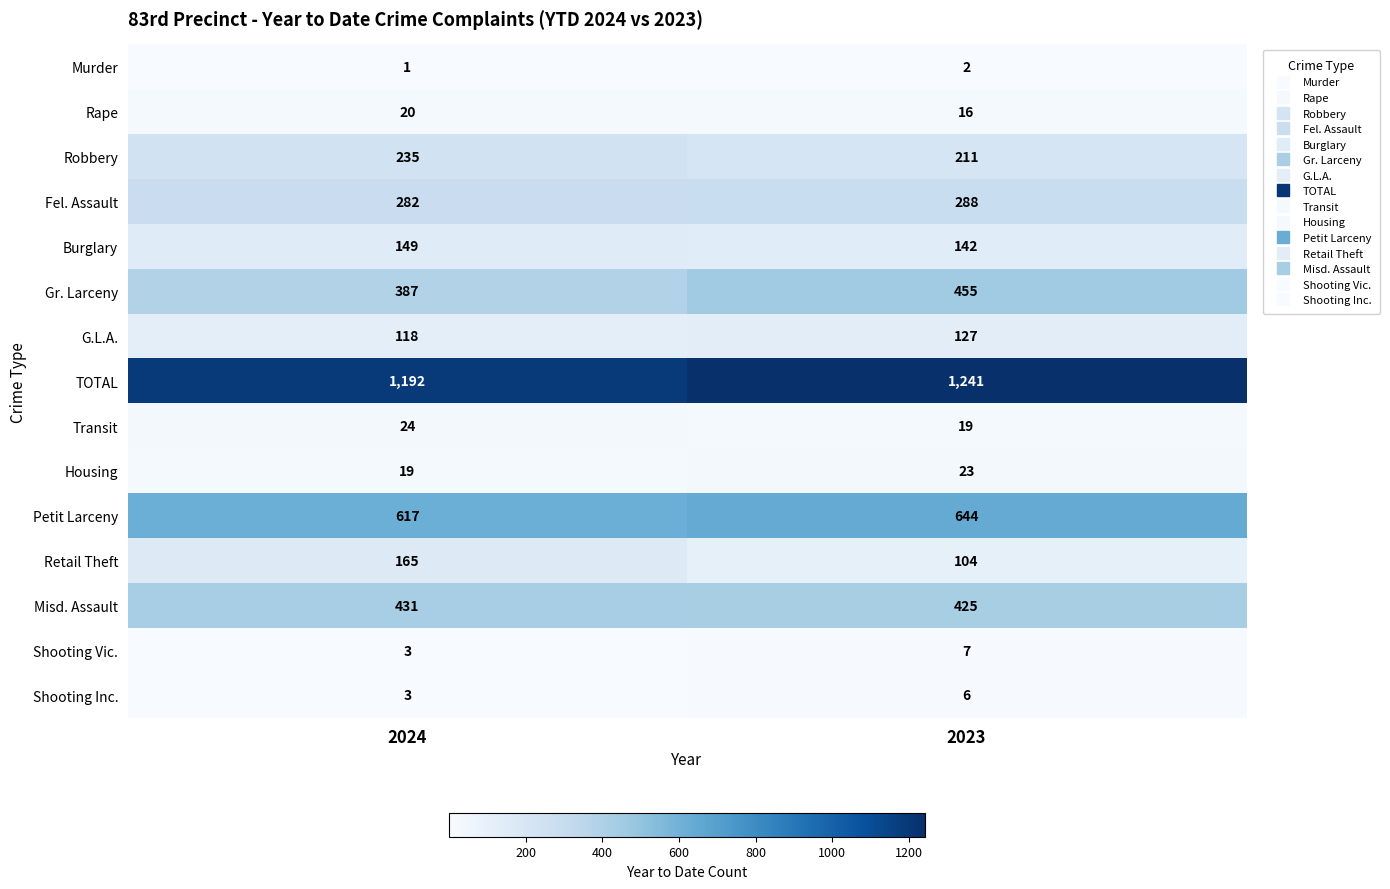

Rank the categories by Shooting Inc. value from lowest to highest.

2024, 2023